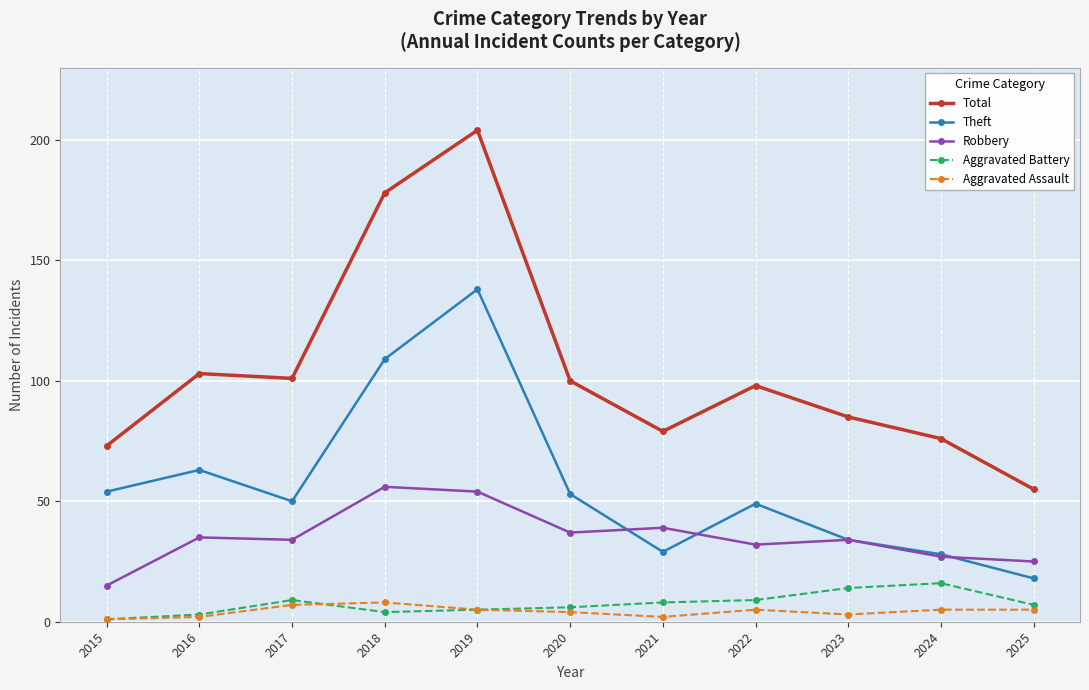

Is this an area chart (filled region under the line)?

No